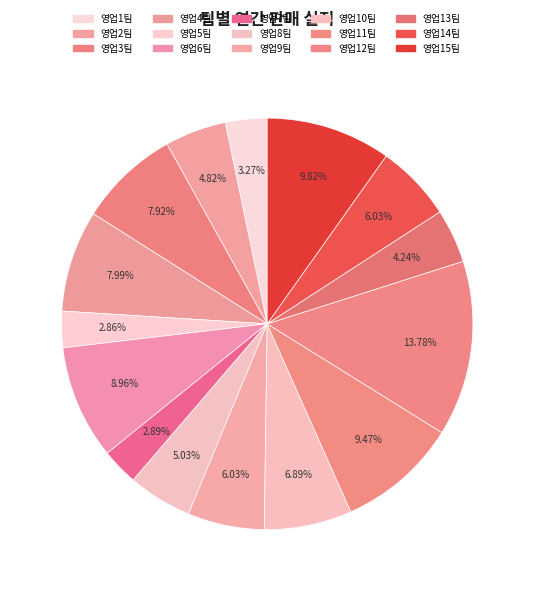

Rank the categories by value from highest to lowest.

영업12팀, 영업15팀, 영업11팀, 영업6팀, 영업4팀, 영업3팀, 영업10팀, 영업9팀, 영업14팀, 영업8팀, 영업2팀, 영업13팀, 영업1팀, 영업7팀, 영업5팀